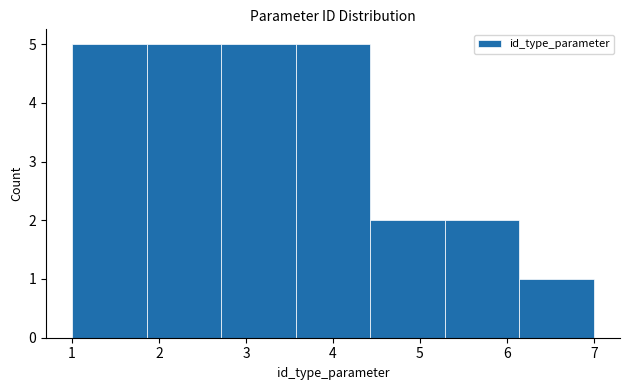

Reading left to right, list every bar in this chart as the range it spans on the x-axis followed by its height. Neither the bar edges nor the heights are printed on the chart, so give them approximately, as read against the axes.

1.0 to 1.9: 5
1.9 to 2.7: 5
2.7 to 3.6: 5
3.6 to 4.4: 5
4.4 to 5.3: 2
5.3 to 6.1: 2
6.1 to 7.0: 1